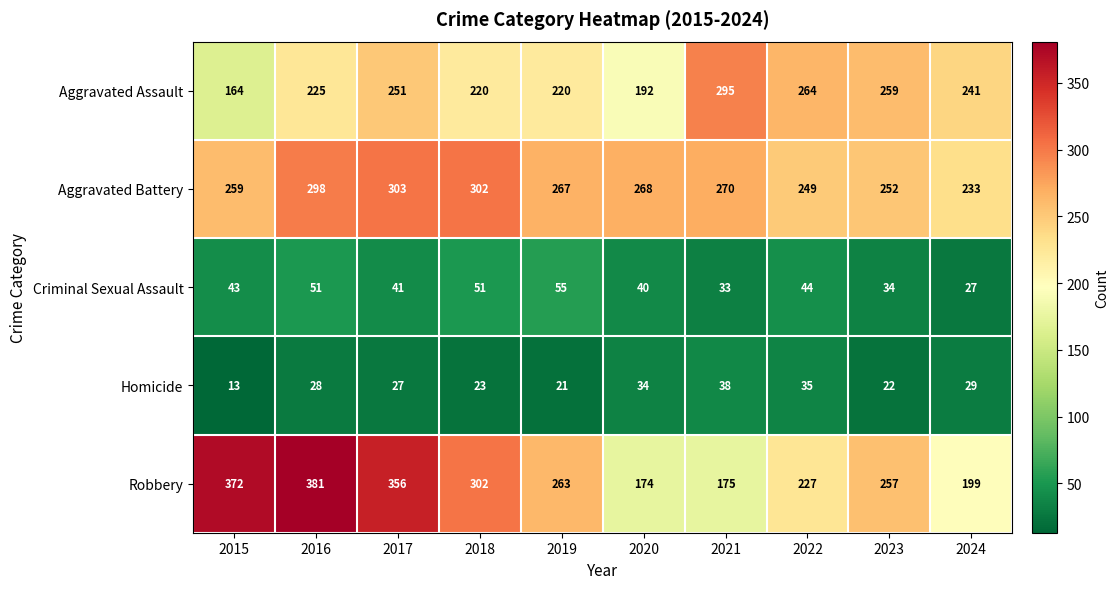

Which category has the highest value across all series?

2016